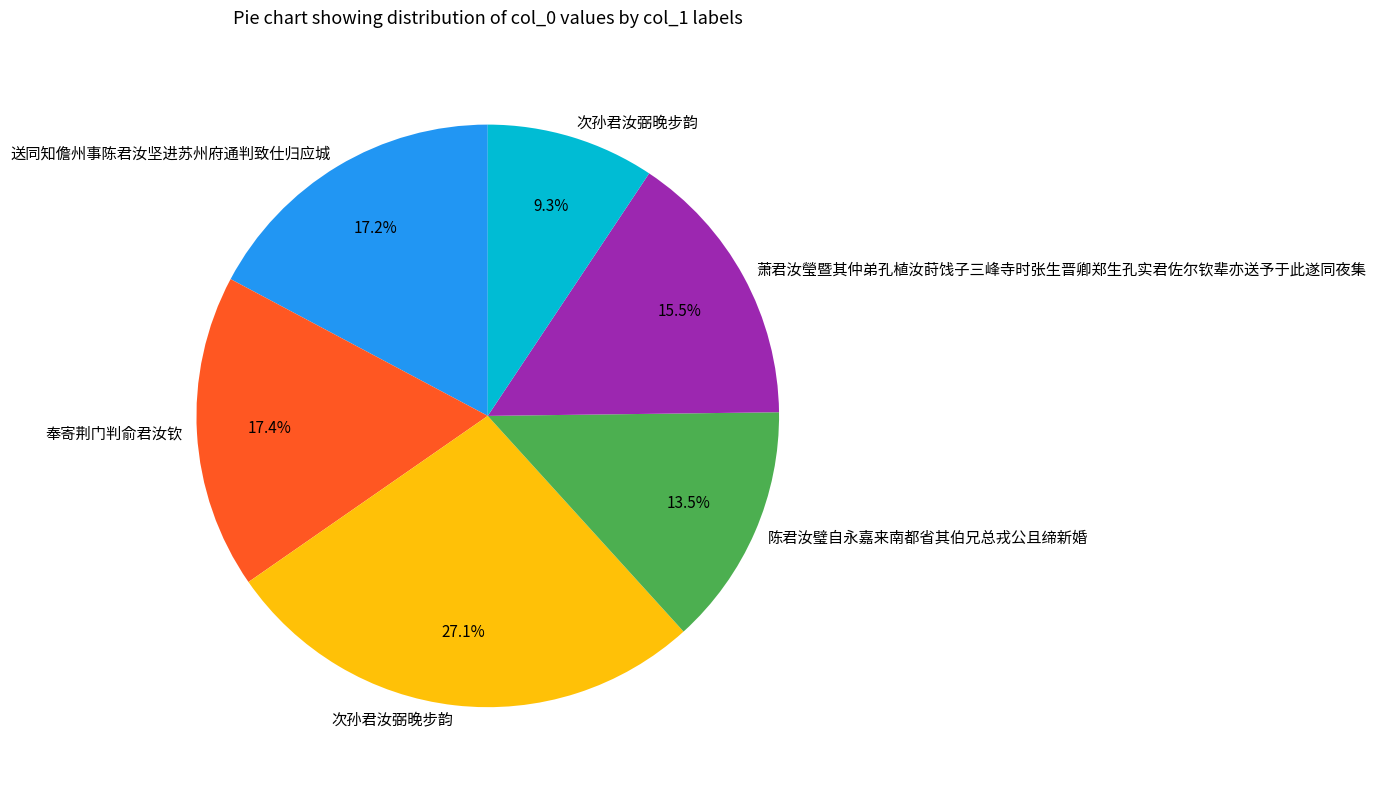

Does any single category account for the majority?

No